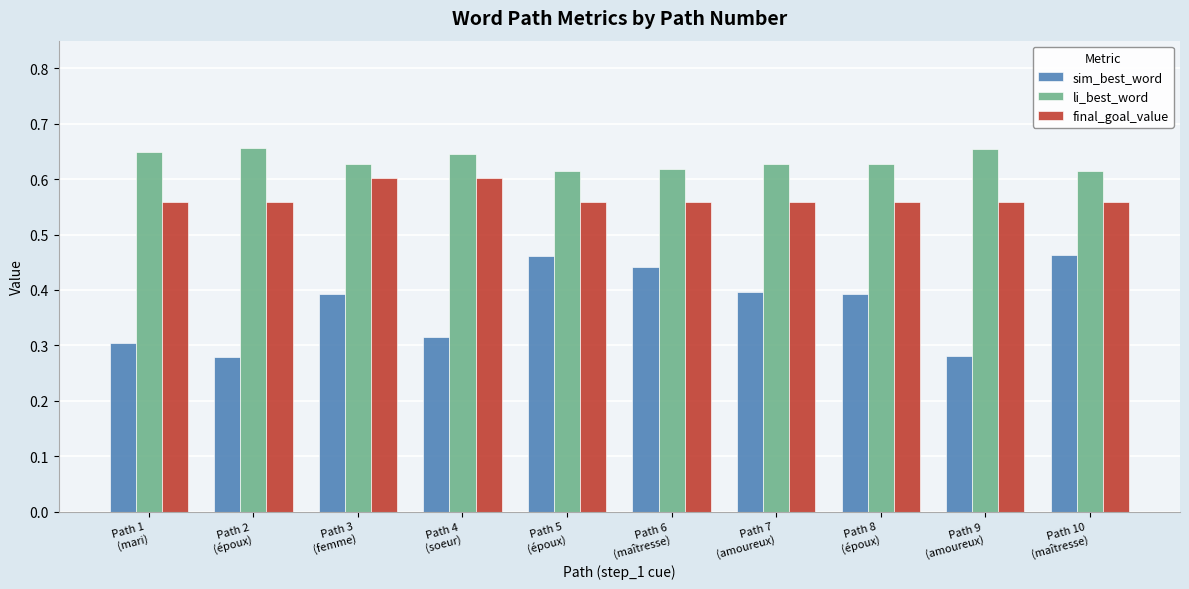

The li_best_word series shows 0.6 at Path 10
(maîtresse). True or false?

True